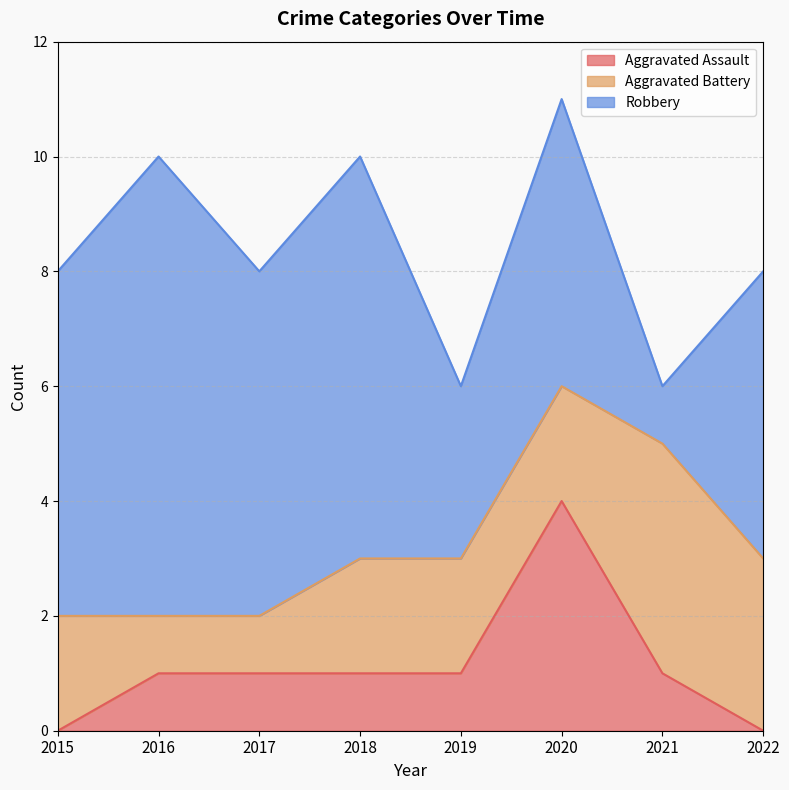

True or false: Aggravated Battery has a value of 3 at 2022.

True